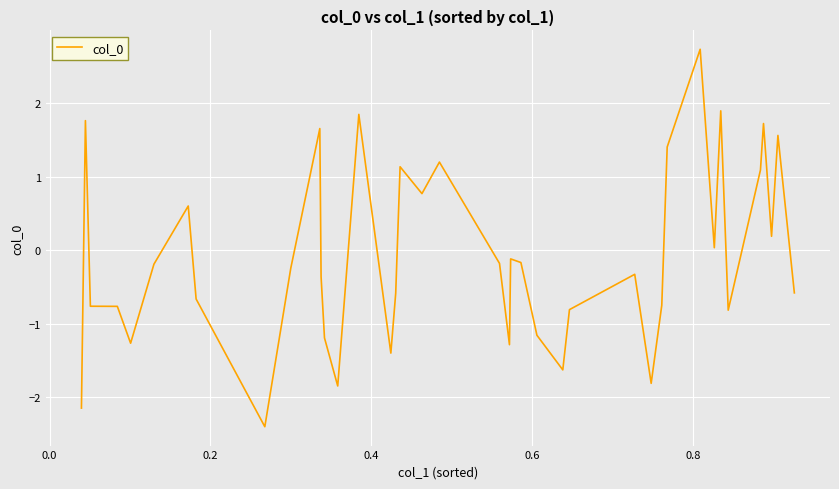

What is the greatest value displayed?

2.7